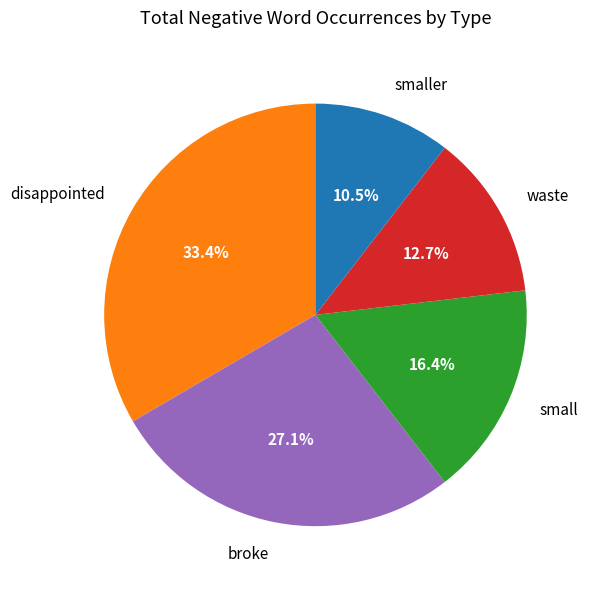

Which has a higher value, smaller or broke?

broke